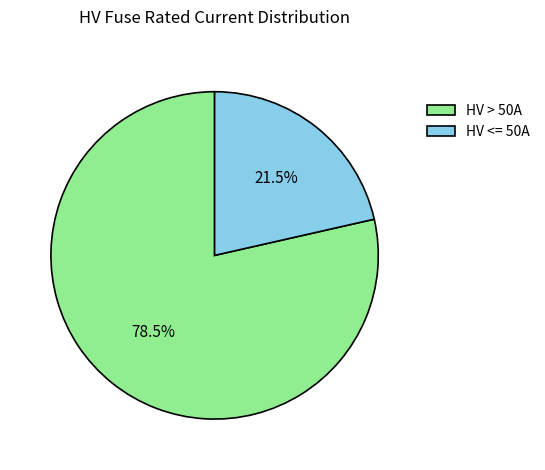

Between HV > 50A and HV <= 50A, which is larger?

HV > 50A